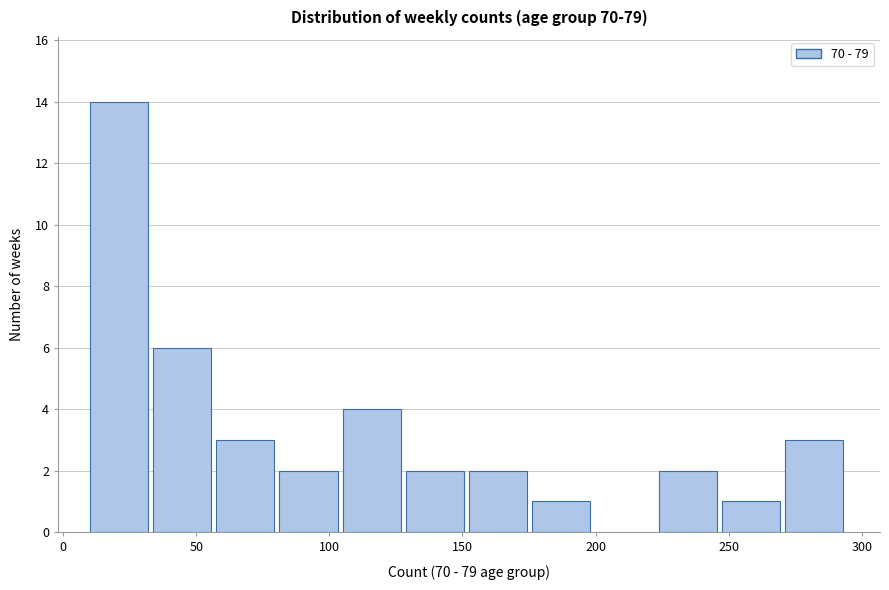

What is the height of the bar covering 250 to 270 on the x-axis? Neither the bar edges nor the heights are printed on the chart, so give them approximately, as read against the axes.

1